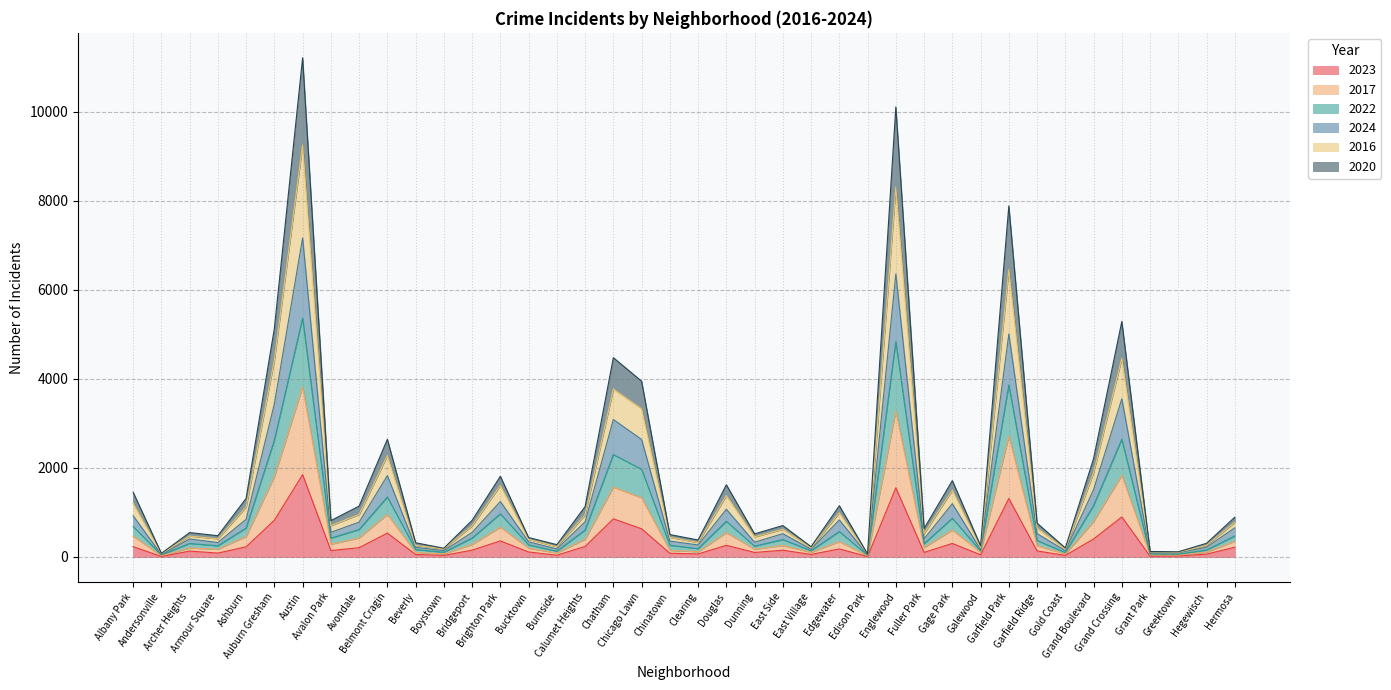

How many categories are shown in the chart?

40